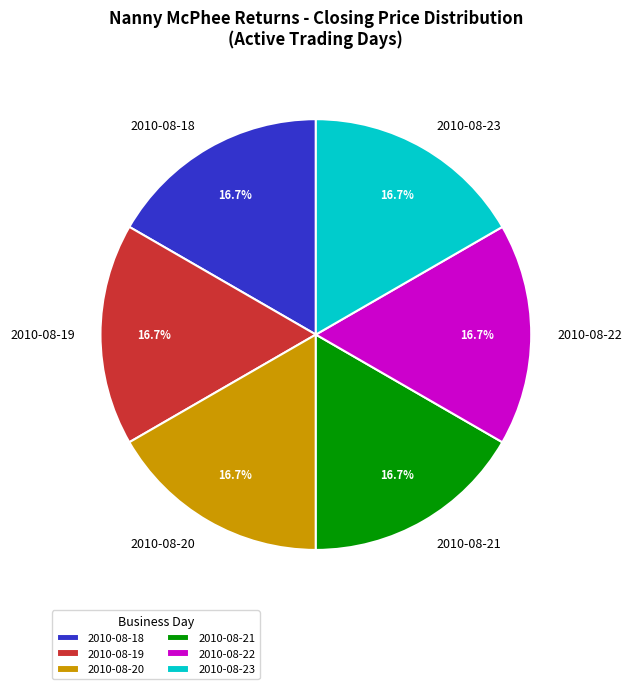

Count the number of slices in the pie.

6